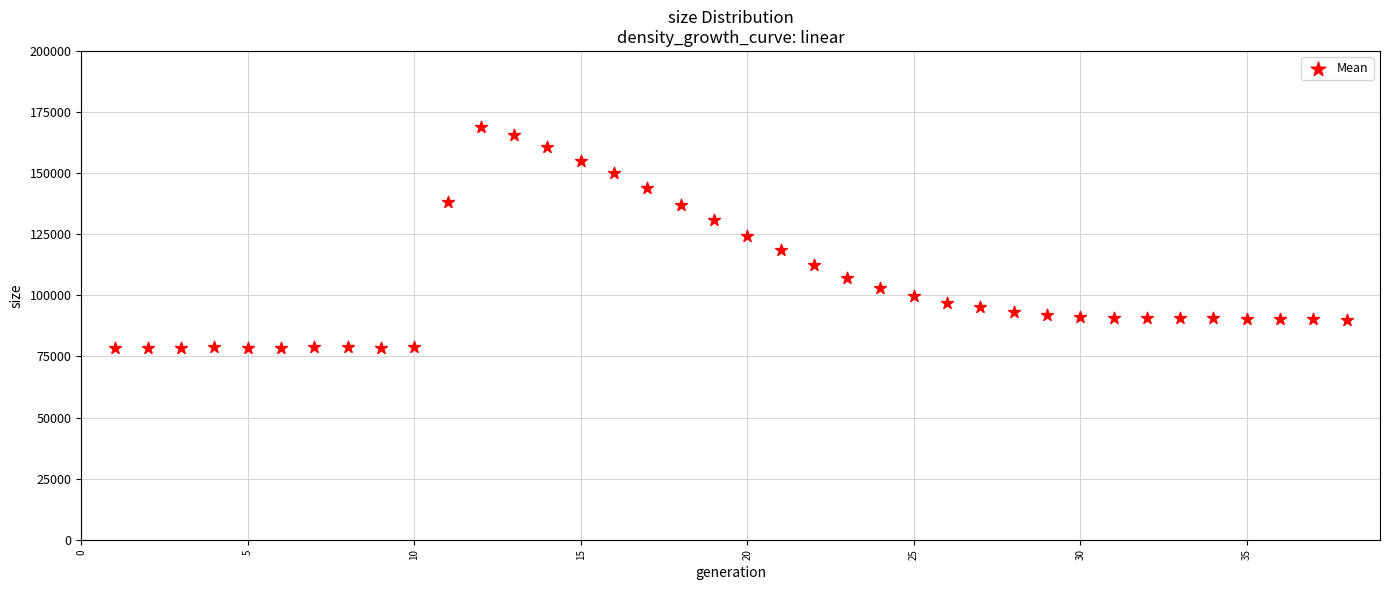

What is the range of Y values (max minus min)?

90429